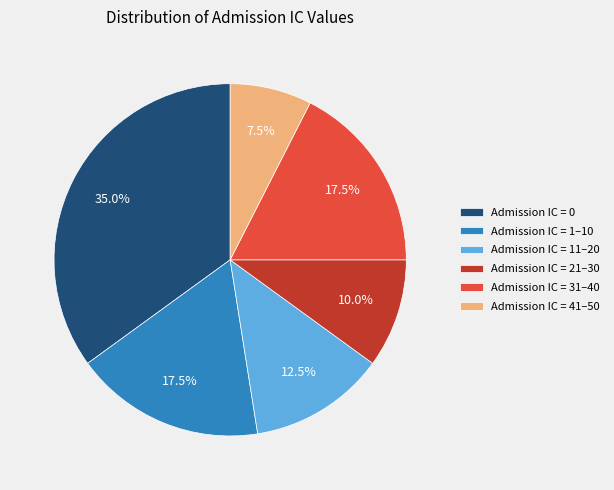

How many slices are in this pie chart?

6